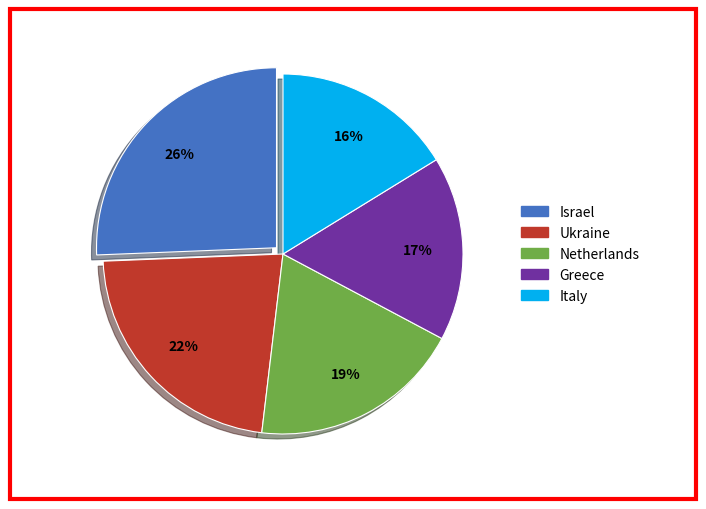

Which has a higher value, Netherlands or Italy?

Netherlands